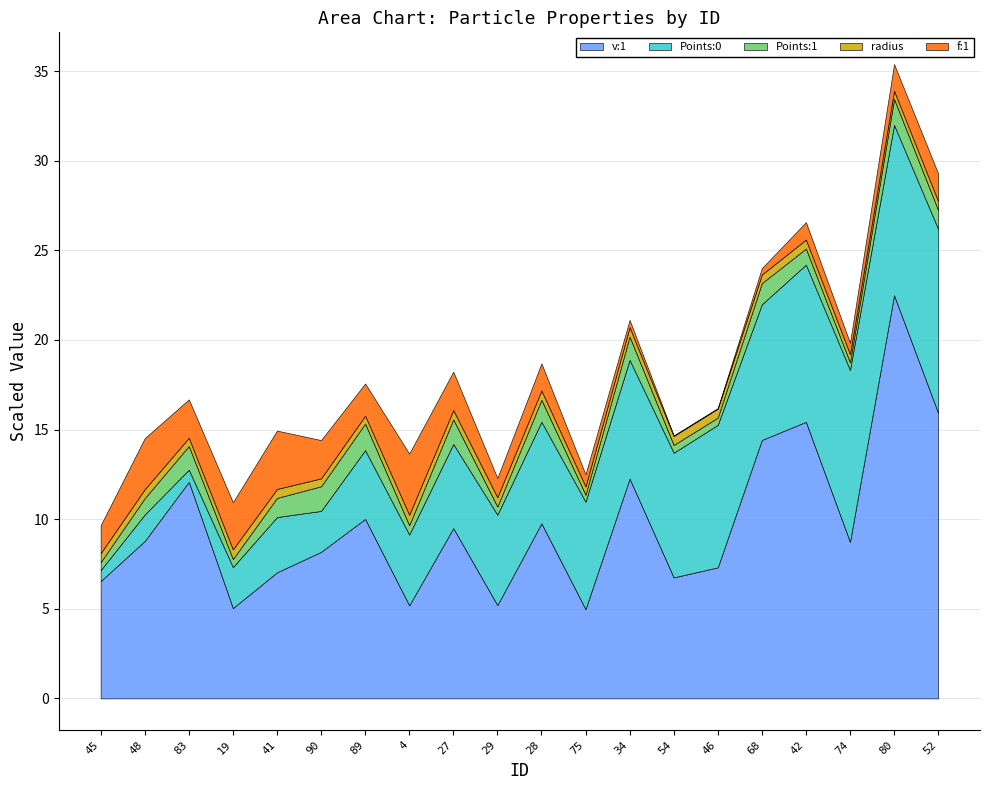

Does the chart display data point markers on the line(s)?

No